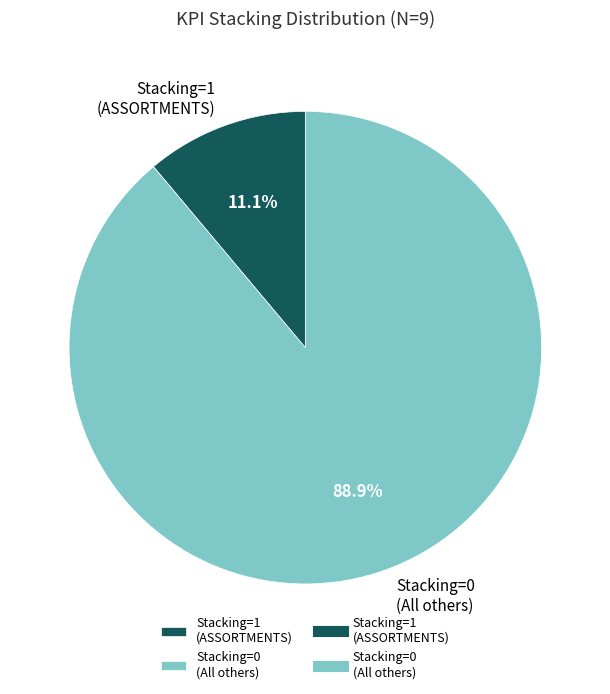

How many slices are in this pie chart?

2